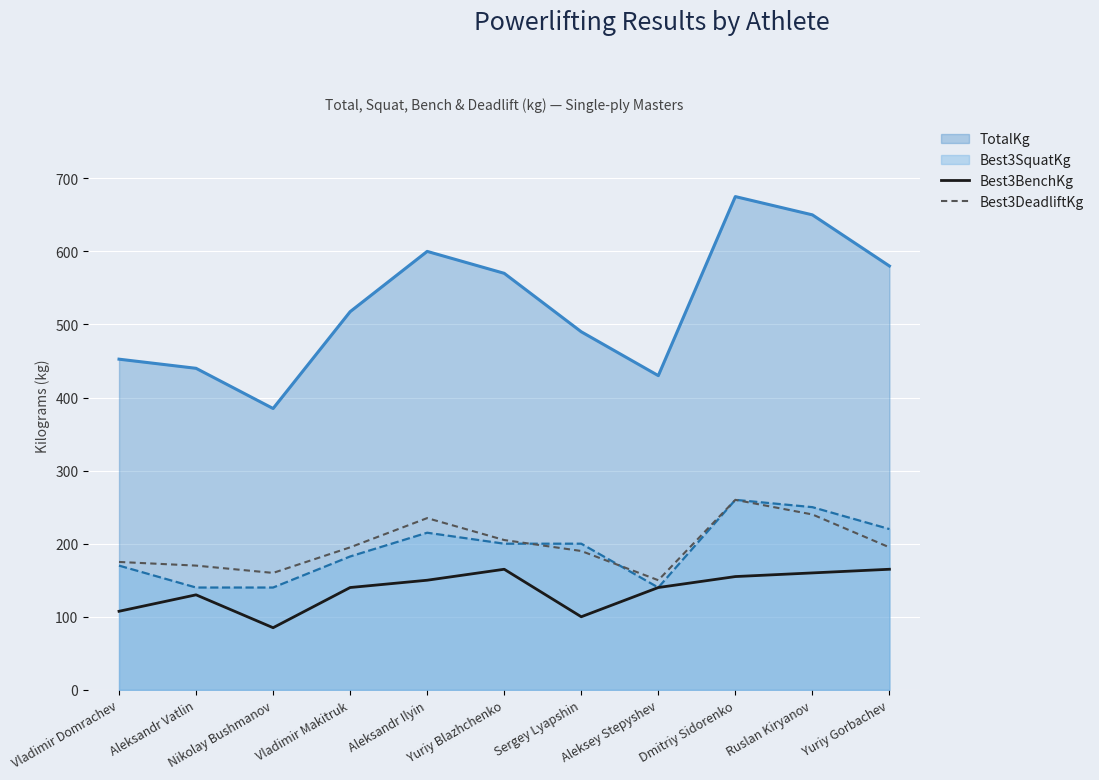

Rank the categories by Best3DeadliftKg value from lowest to highest.

Aleksey Stepyshev, Nikolay Bushmanov, Aleksandr Vatlin, Vladimir Domrachev, Sergey Lyapshin, Vladimir Makitruk, Yuriy Gorbachev, Yuriy Blazhchenko, Aleksandr Ilyin, Ruslan Kiryanov, Dmitriy Sidorenko